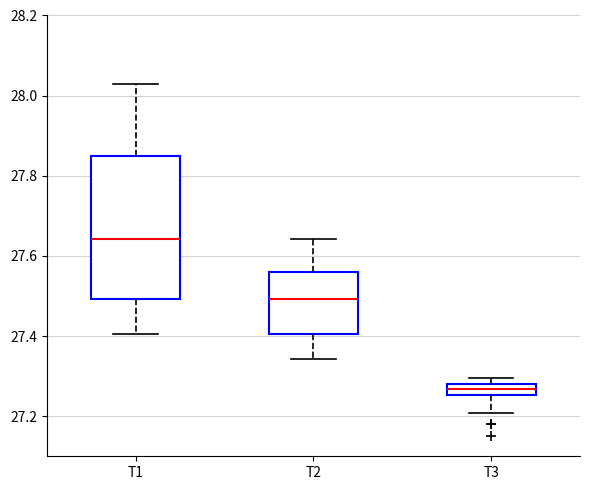

Where does the upper whisker of the box for T1 end on the y-axis? The values are not printed on the chart, so give them approximately, as read against the axis.

28.02